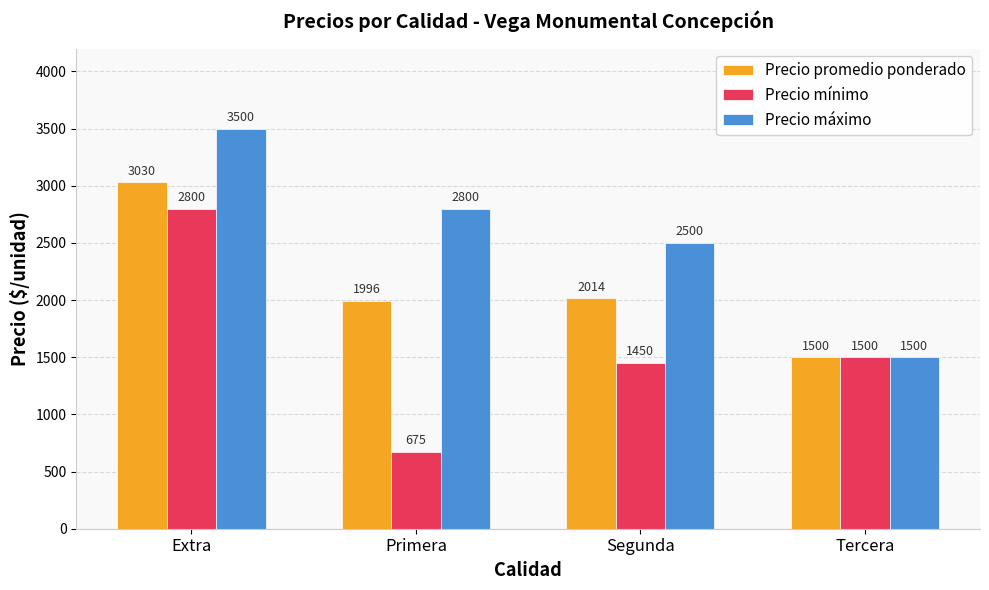

Does the chart contain any negative values?

No